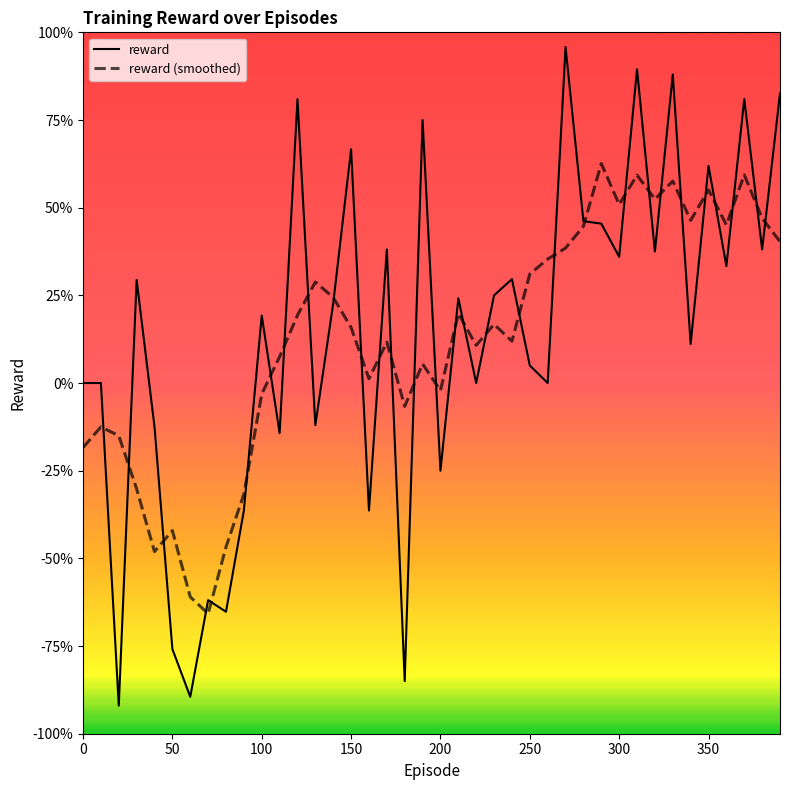

After their last crossing, which series has the higher values: reward or reward (smoothed)?

reward